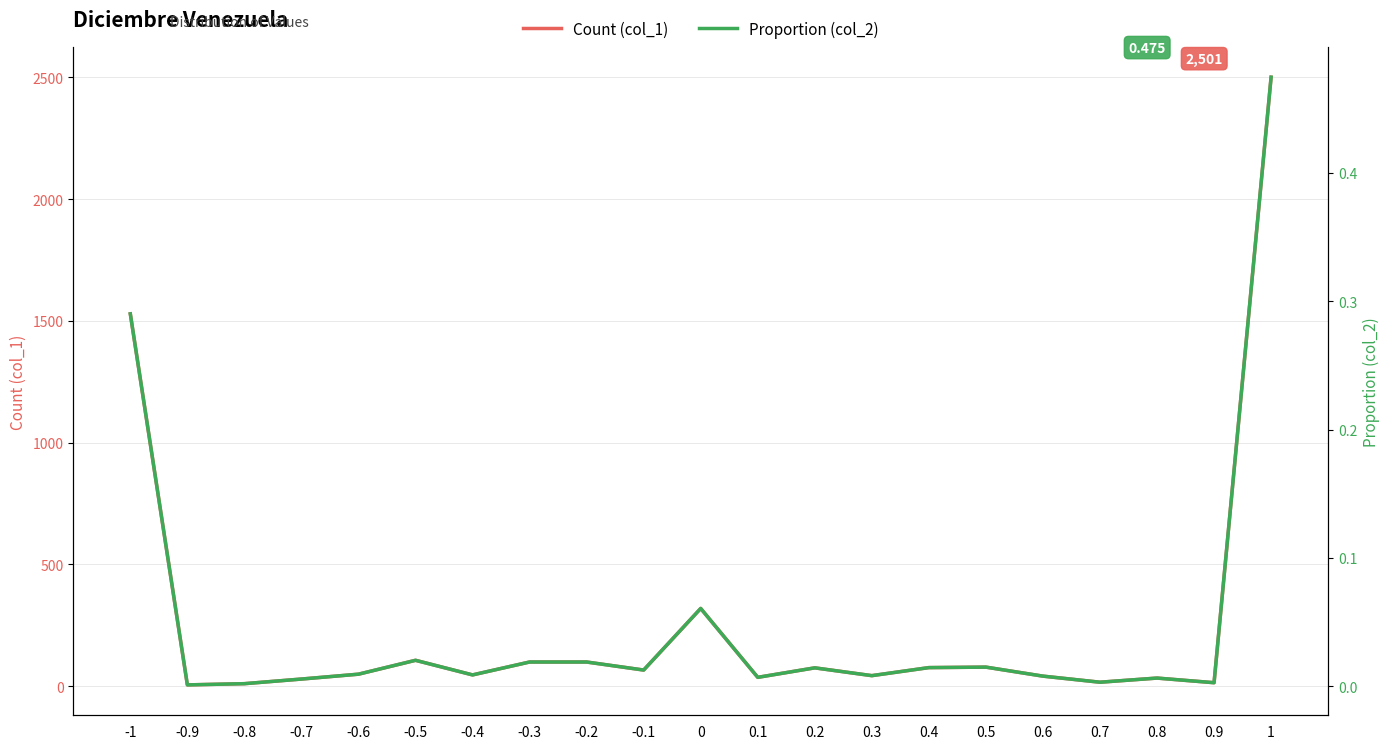

Which series has the largest total across all categories?

Count (col_1)